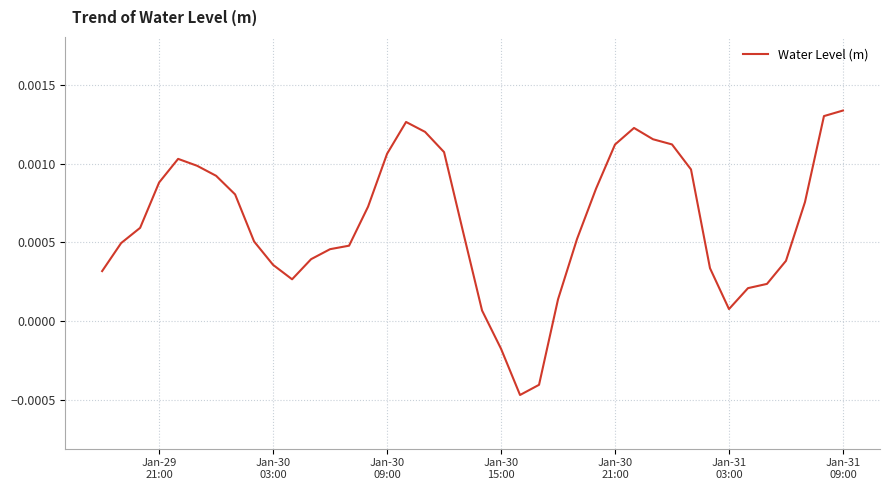

At which label does the data first exceed 0?

Jan-29
21:00